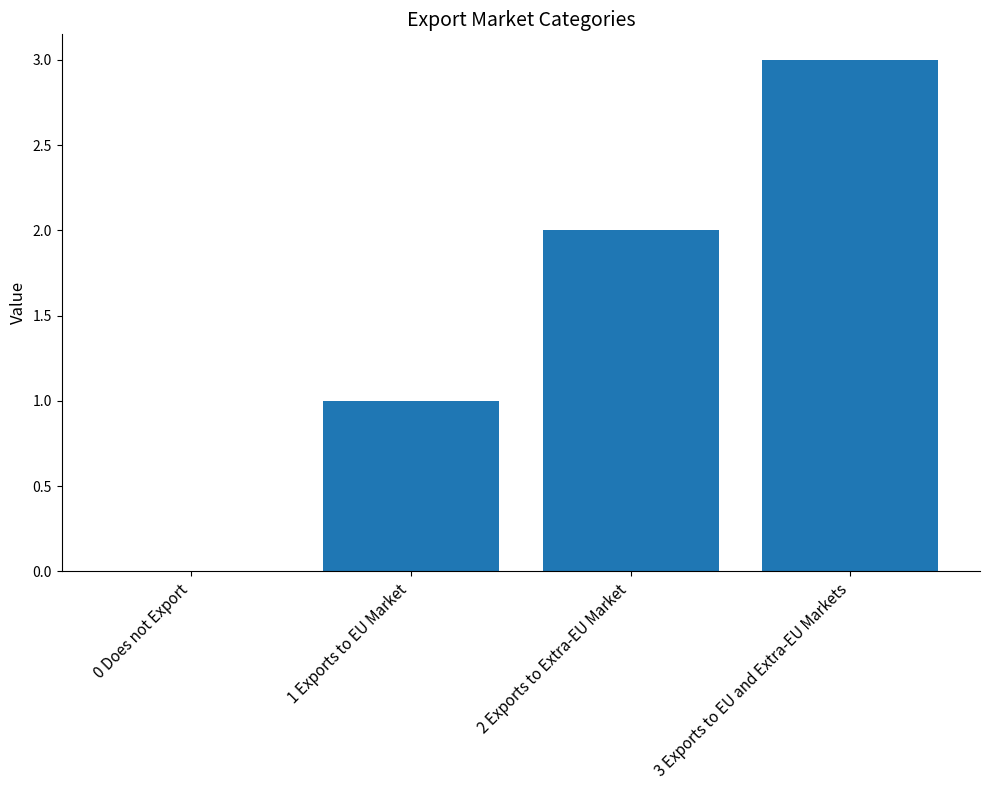

Approximately how many times larger is the value at 1 Exports to EU Market compared to 3 Exports to EU and Extra-EU Markets?

0.3